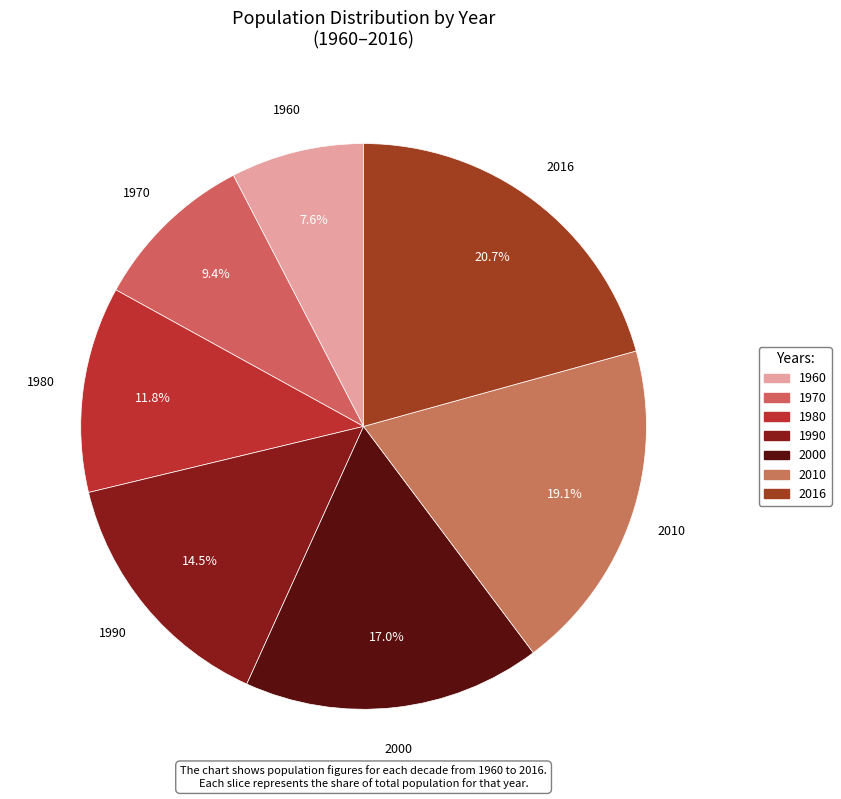

How many segments does this pie chart have?

7